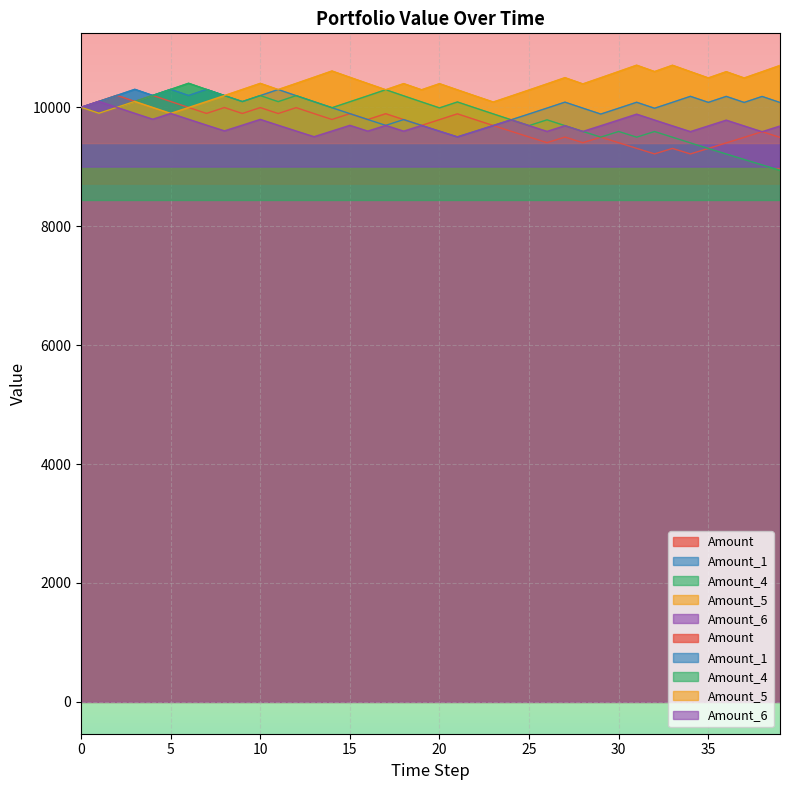

Between 11 and 30, which series saw the biggest shift?

Amount_4